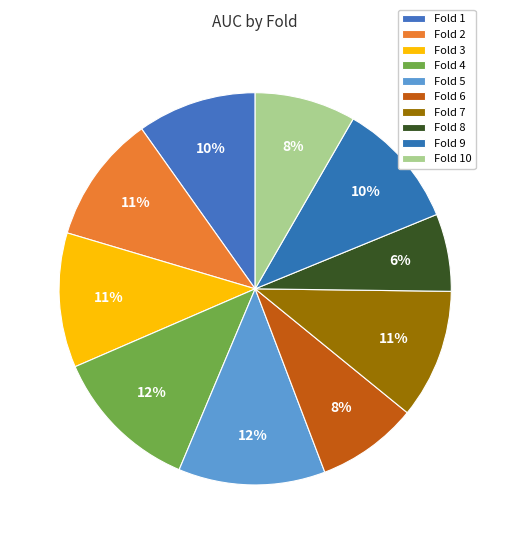

How many segments does this pie chart have?

10